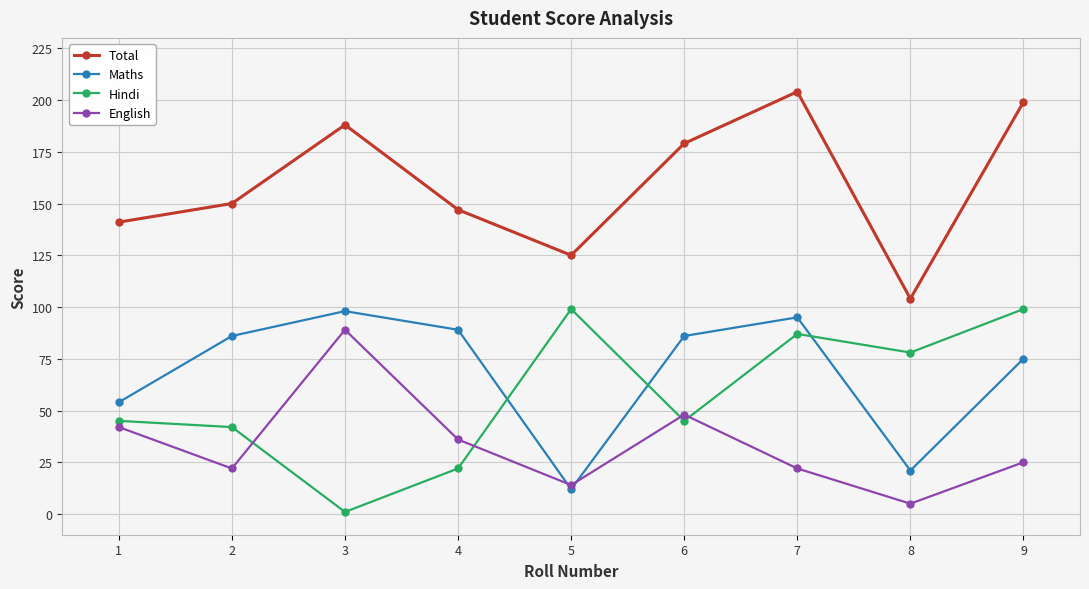

Between 5 and 7, which series saw the biggest shift?

Maths